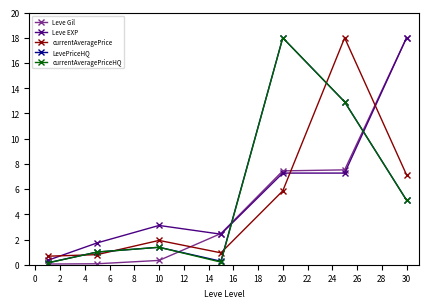

After their last crossing, which series has the higher values: Leve Gil or currentAveragePrice?

Leve Gil